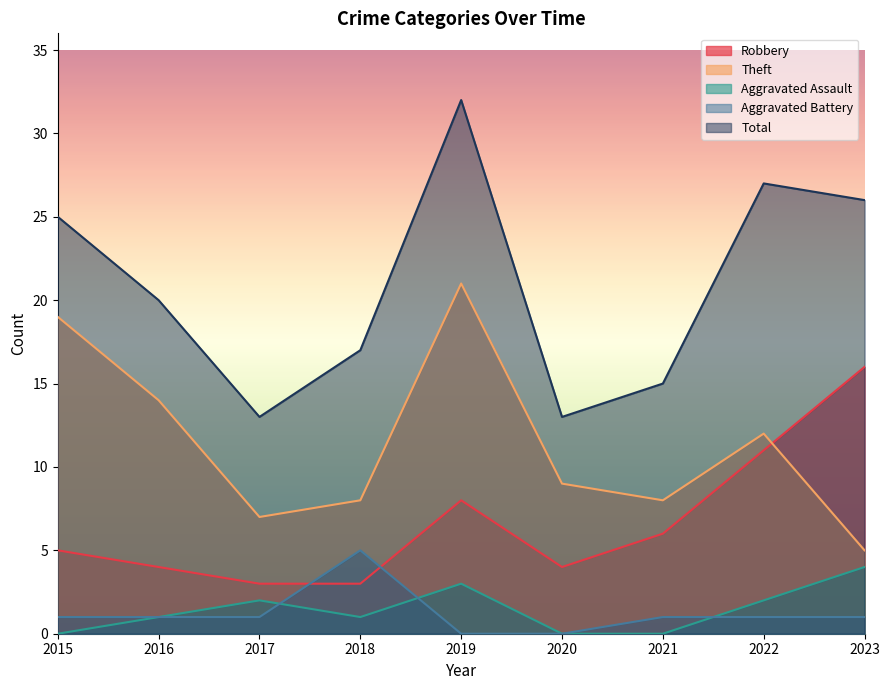

True or false: Aggravated Assault has a value of 1 at 2022.

False